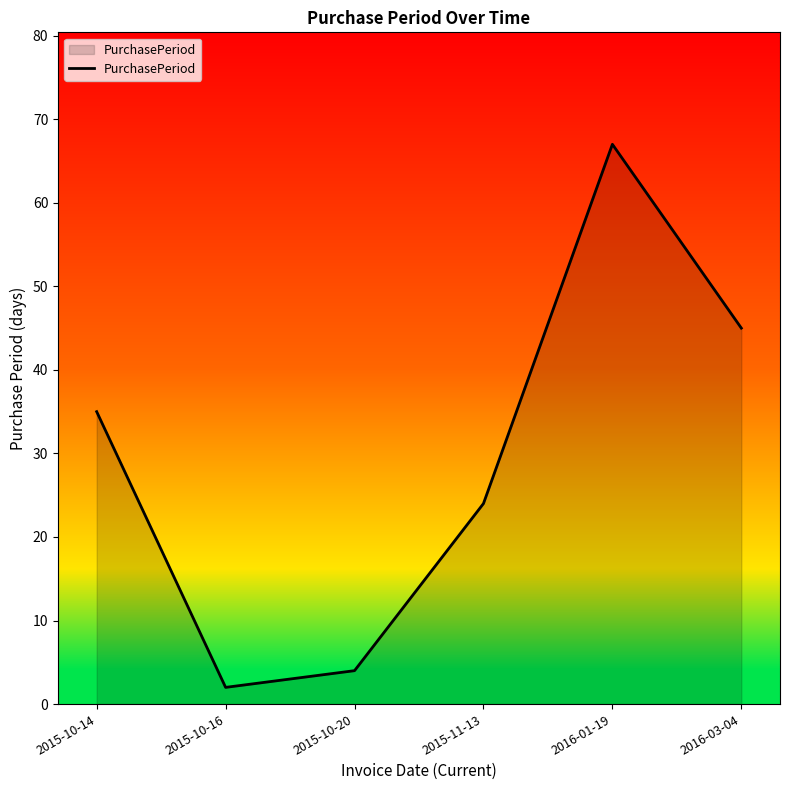

What is the difference between the maximum and minimum values?

65